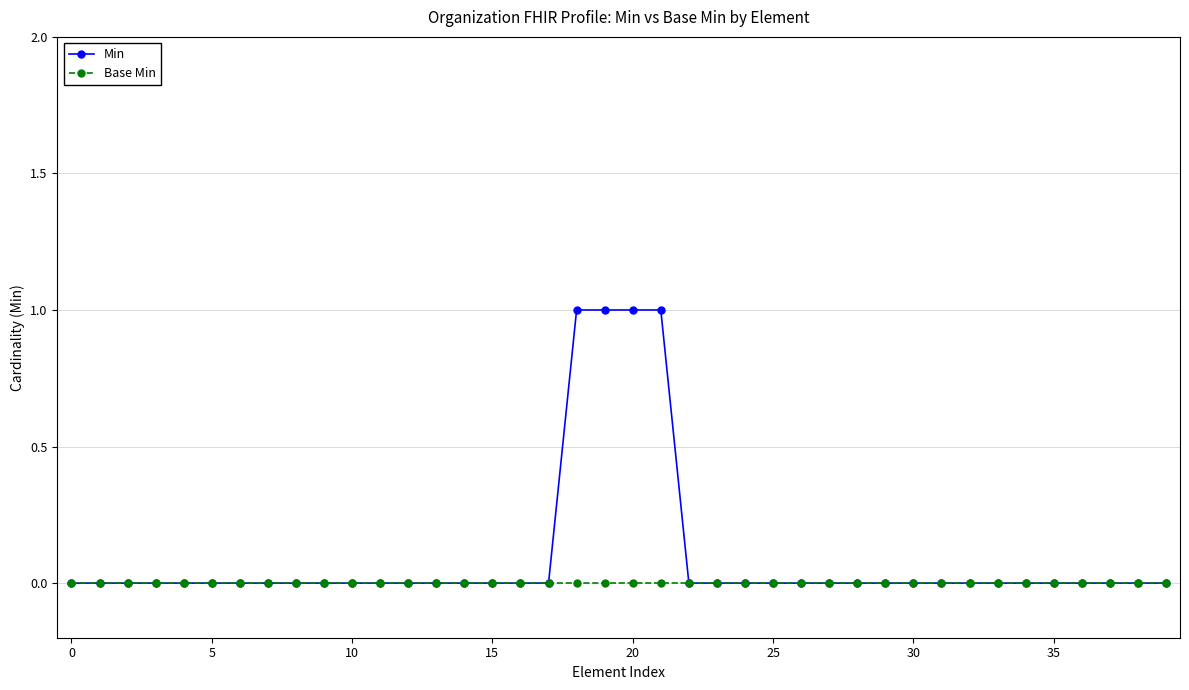

Is this an area chart (filled region under the line)?

No